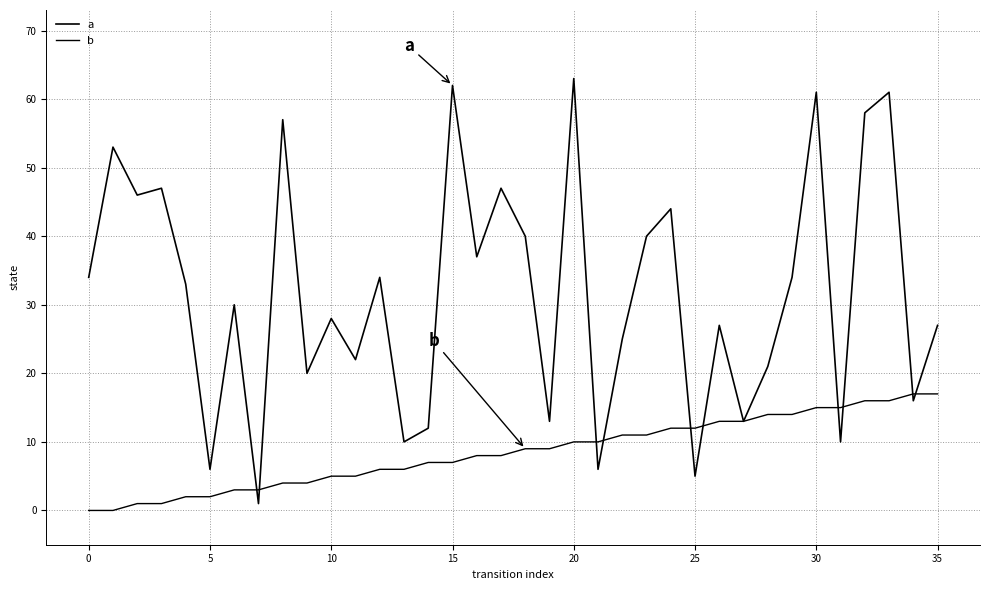

What is the difference between the maximum and minimum values in the a series?

62